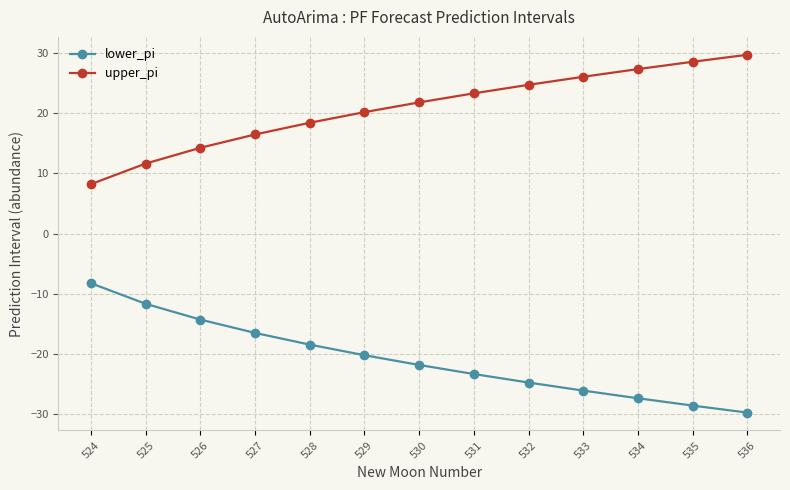

True or false: upper_pi and lower_pi cross at least once.

False